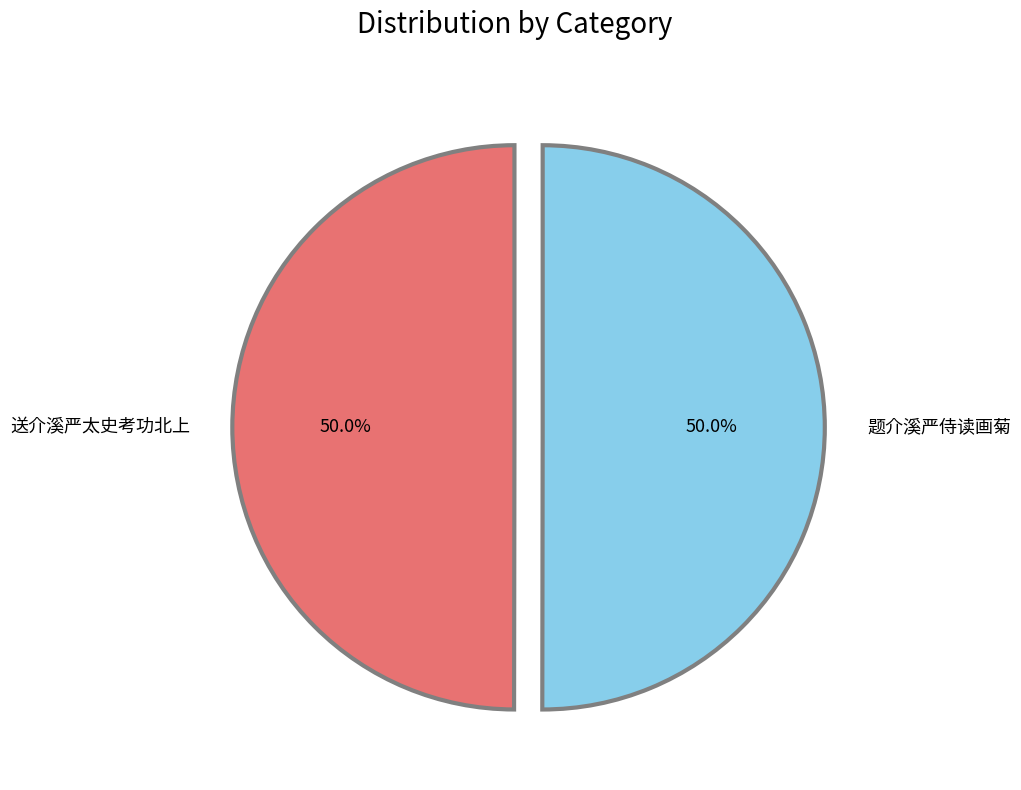

How much of the chart is everything except 送介溪严太史考功北上?

50.0%